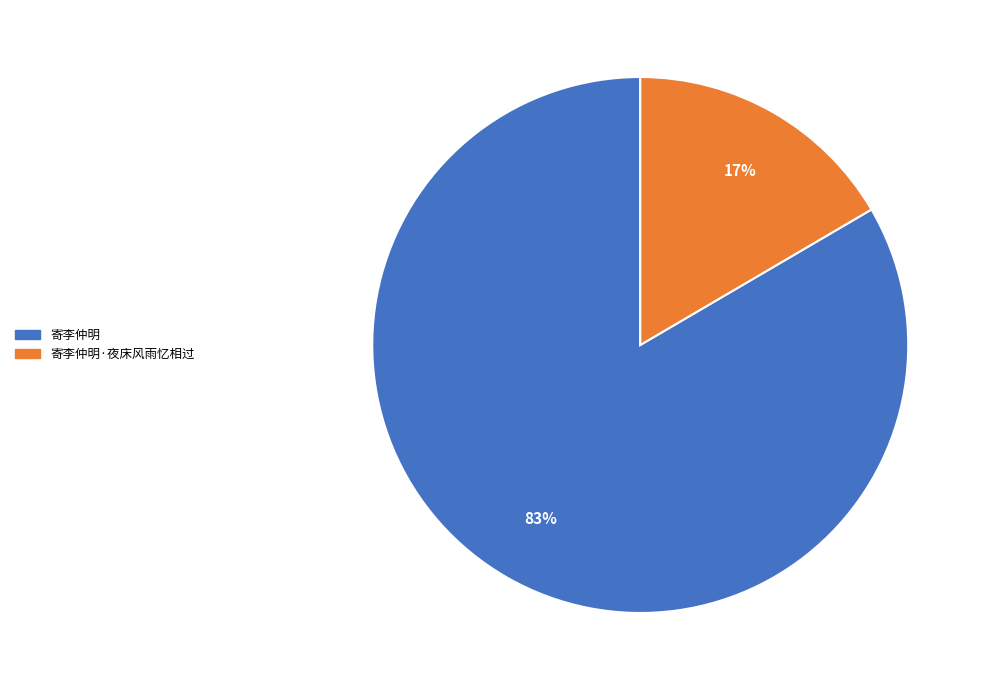

Does any single category account for the majority?

Yes